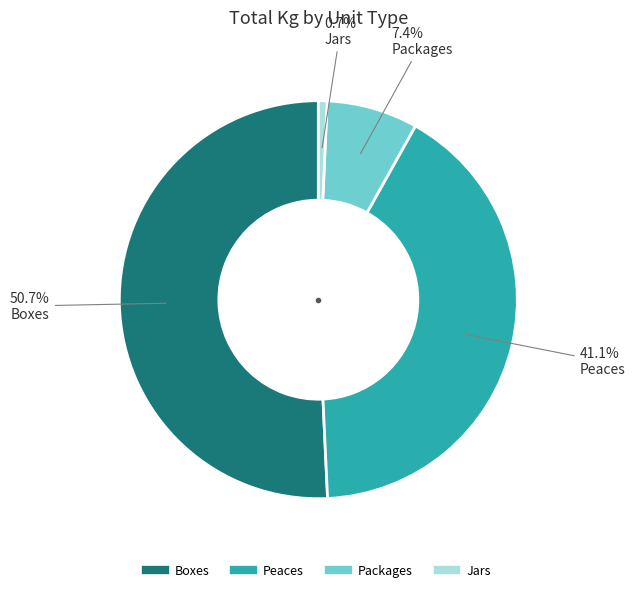

Which category accounts for the majority?

Boxes